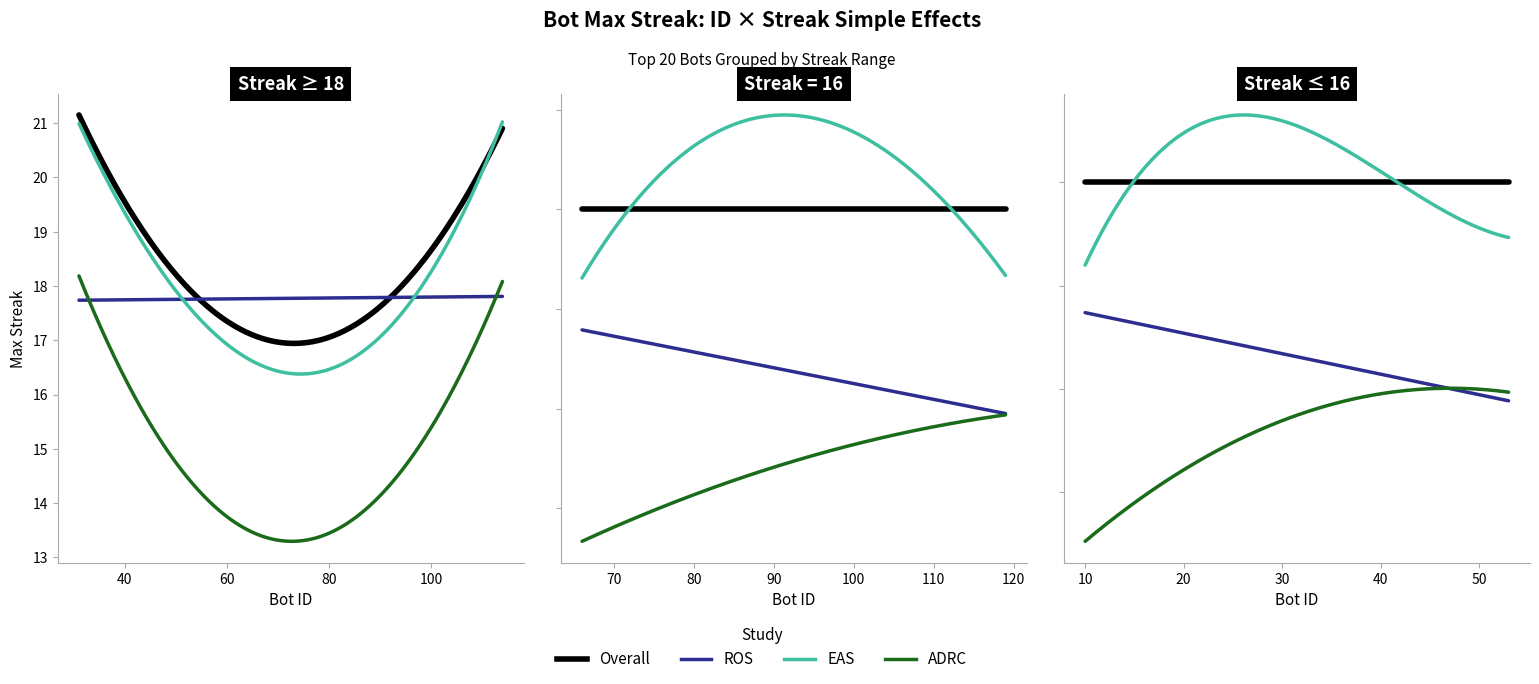

Where is the data nearest to the value 20?

114